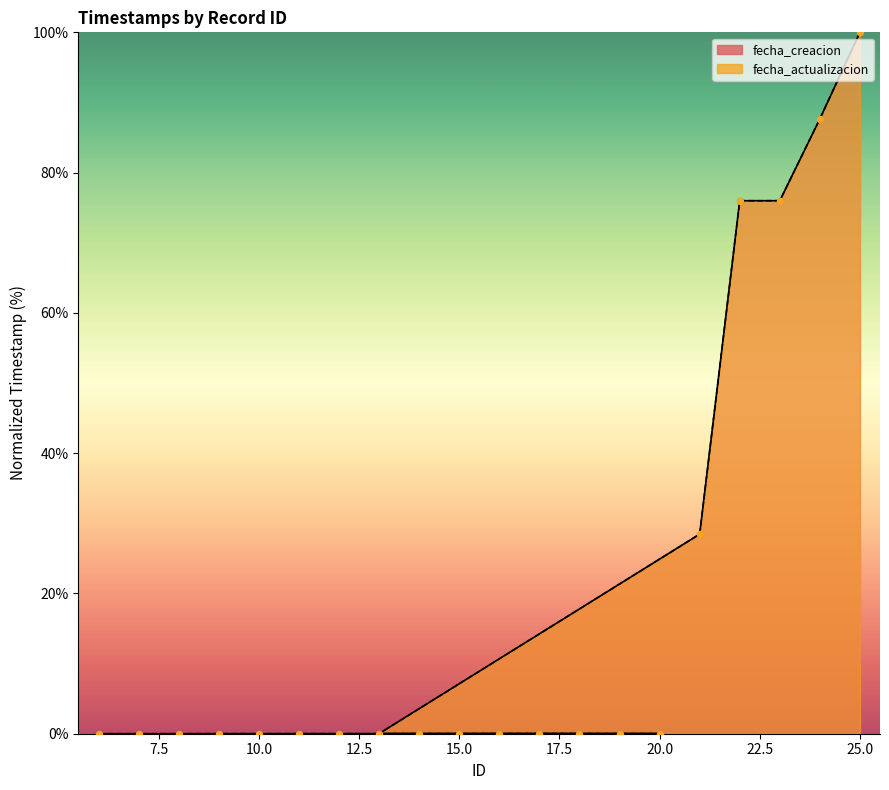

Which series has the largest total across all categories?

fecha_actualizacion